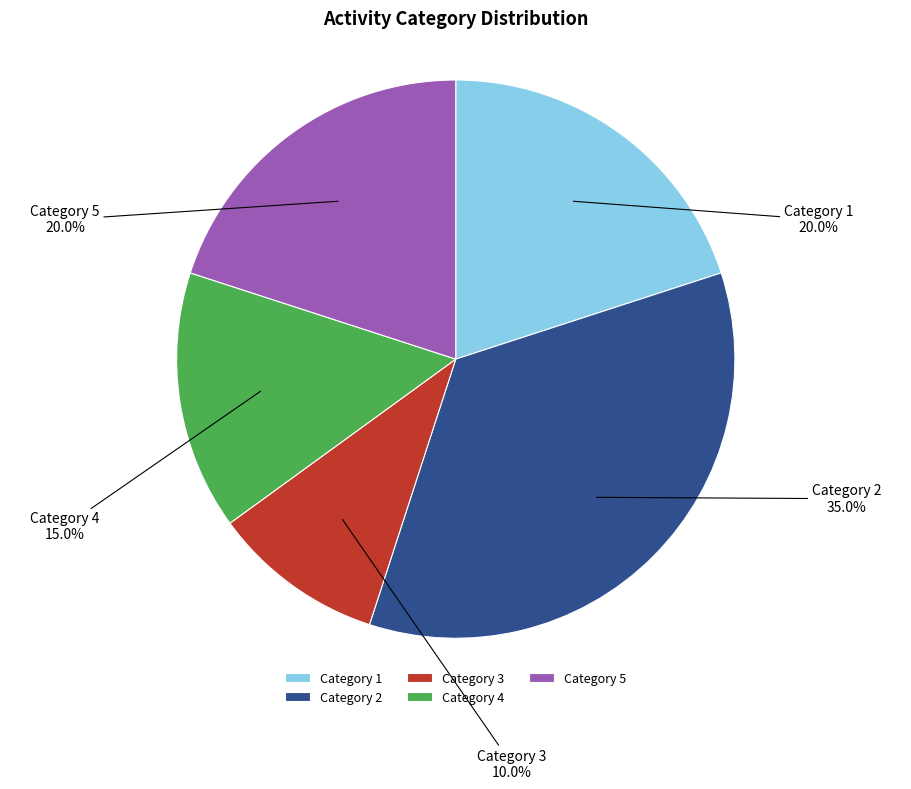

Does Category 3 represent more than half of the total?

No